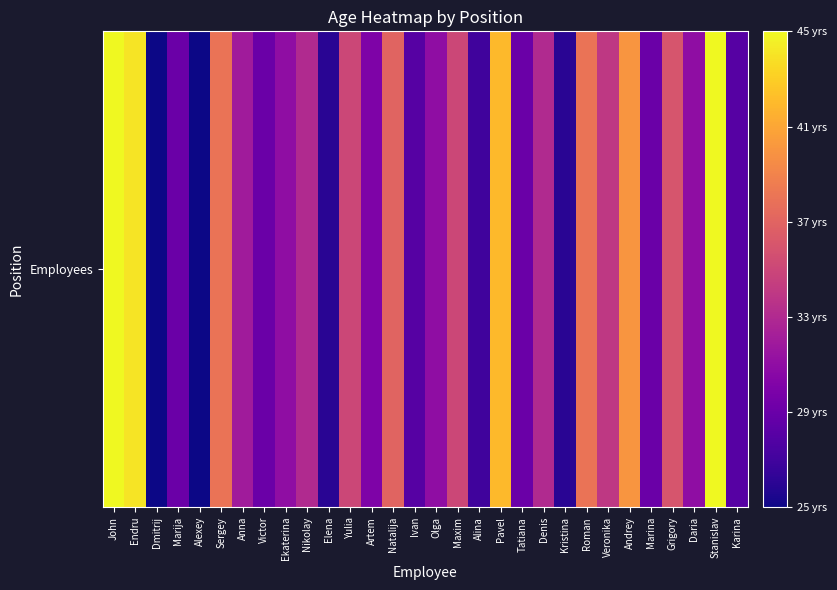

What is the average value?

33